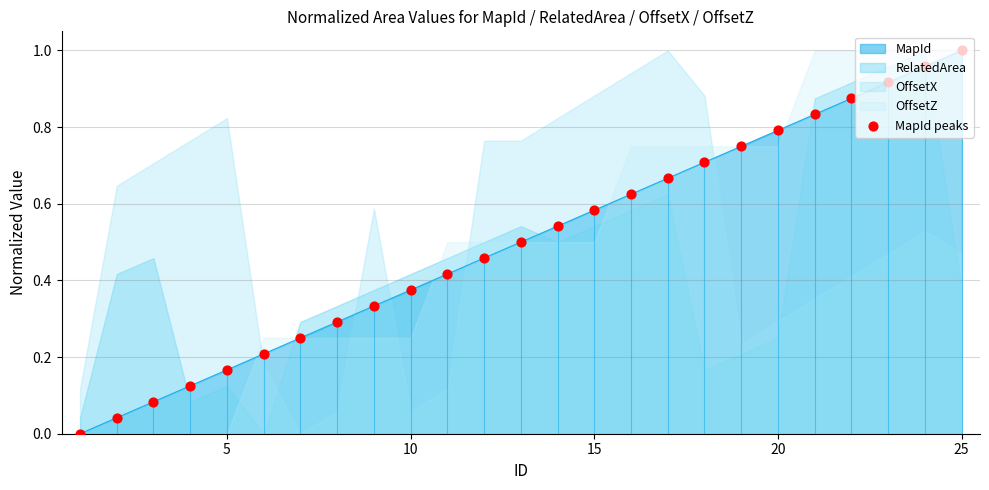

The MapId series shows 0.8 at 20. True or false?

True